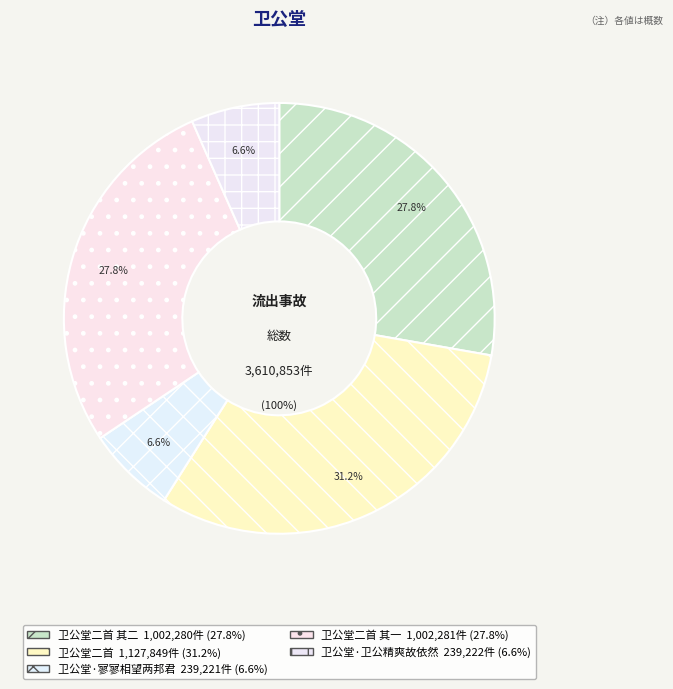

Count the number of slices in the pie.

5